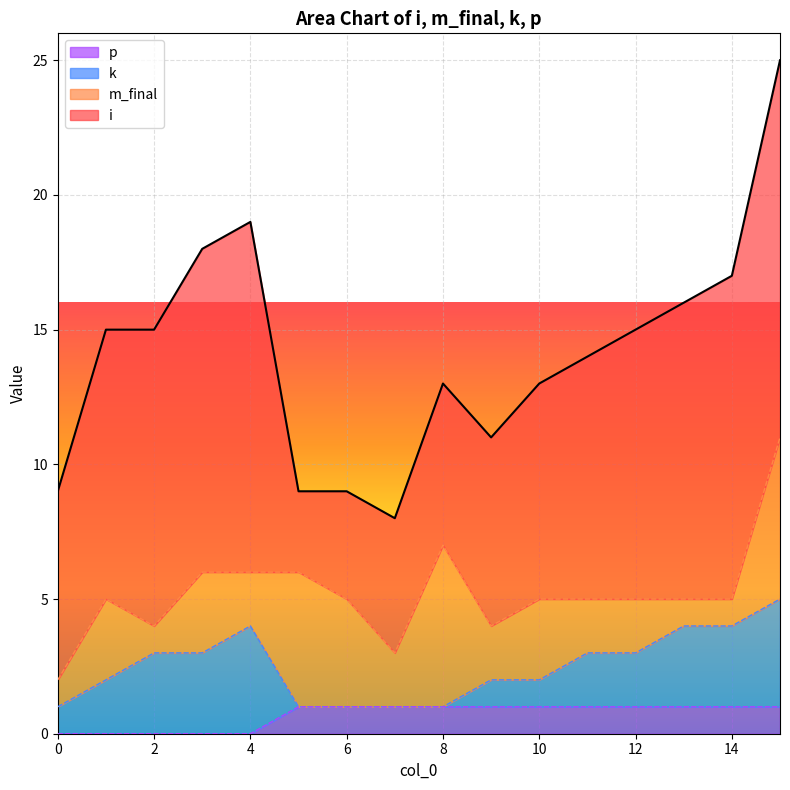

Does the chart display data point markers on the line(s)?

No